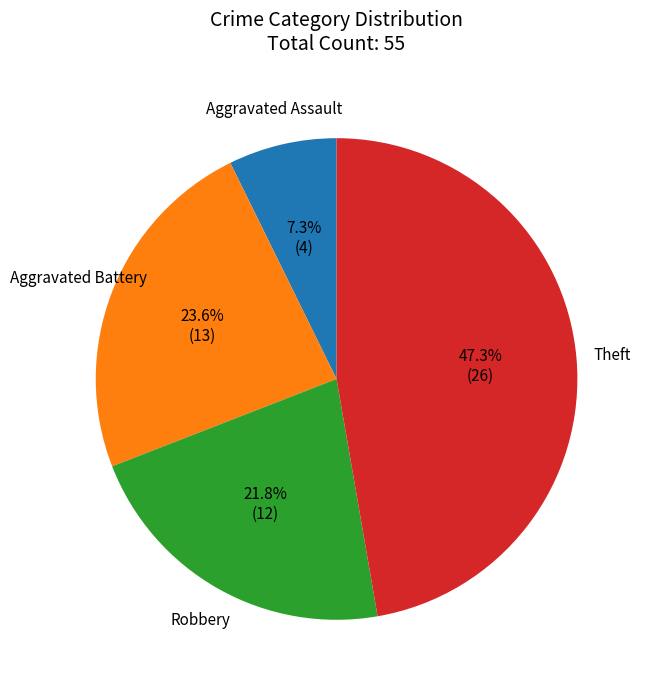

To the nearest percent, what is the difference between the largest and smallest slice percentages?

40%